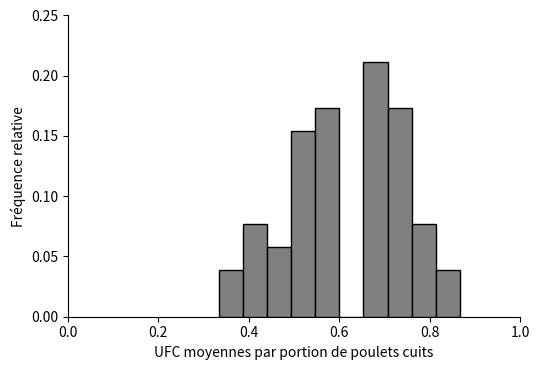

Read against the x-axis, roughly where is the centre of the tallest bar?

0.68